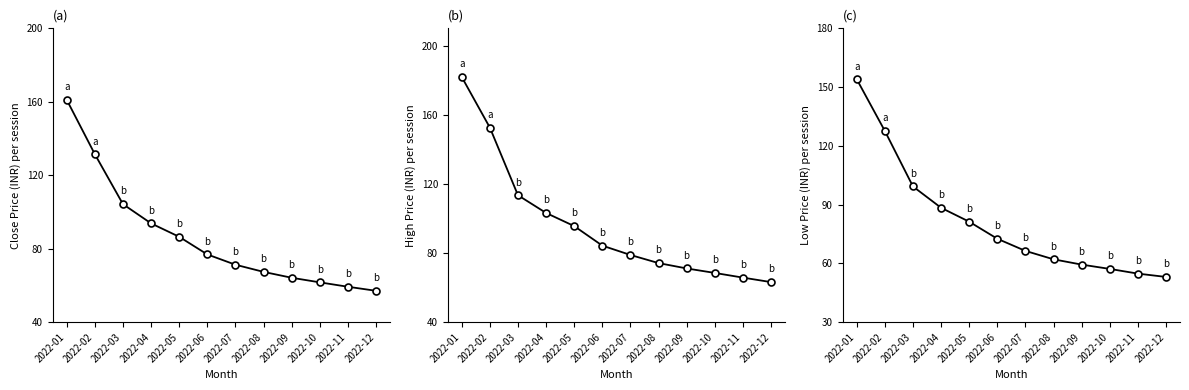

Count the number of categories in the chart.

12